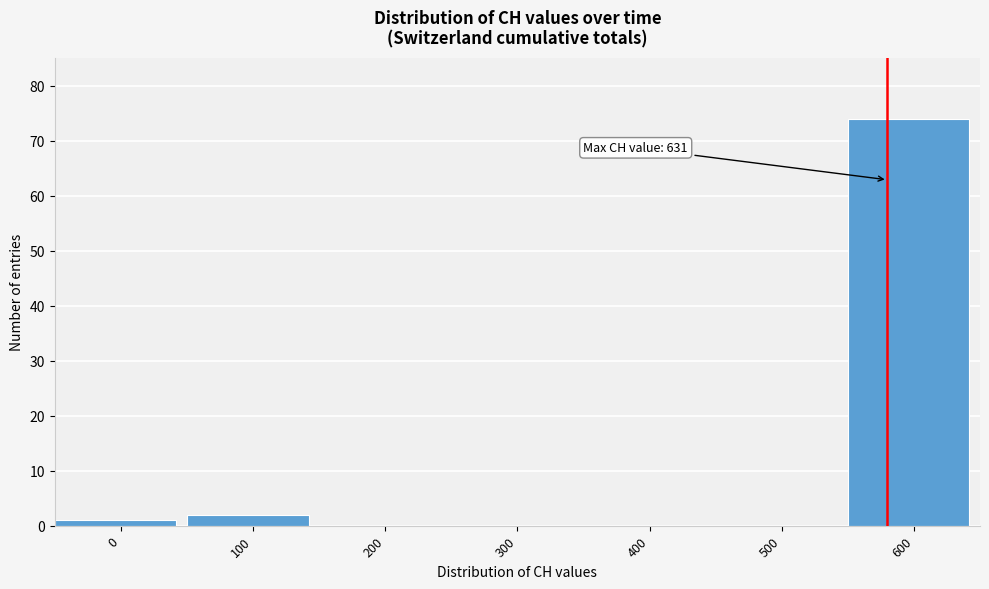

Reading left to right, what are all the values shown in this chart?

0=1	100=2	200=0	300=0	400=0	500=0	600=74